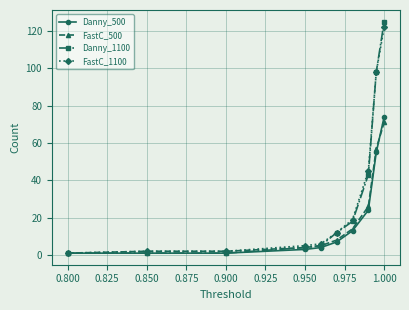

What is the value of the FastC_1100 point at the 10th from the left?

122